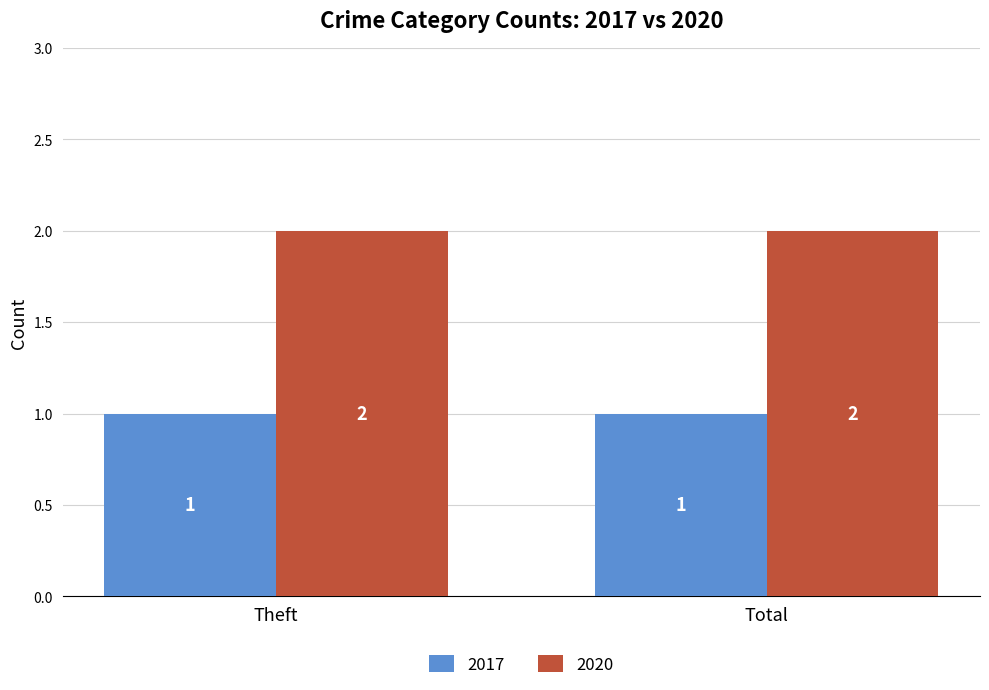

Rank the series at Theft from lowest to highest value.

2017, 2020